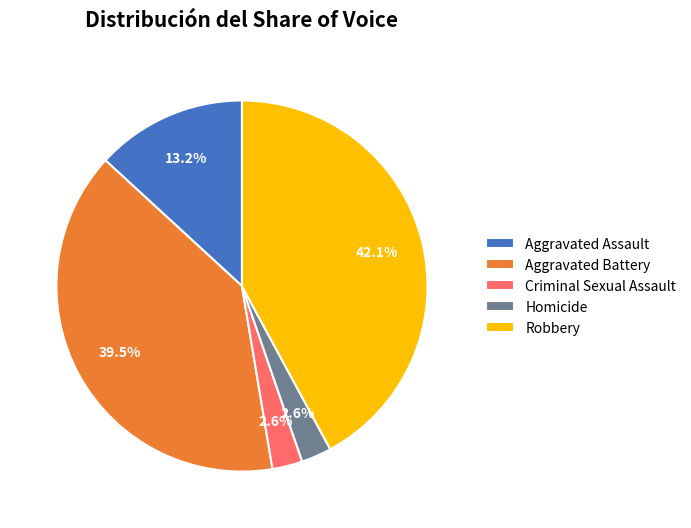

Which has a higher value, Aggravated Battery or Homicide?

Aggravated Battery